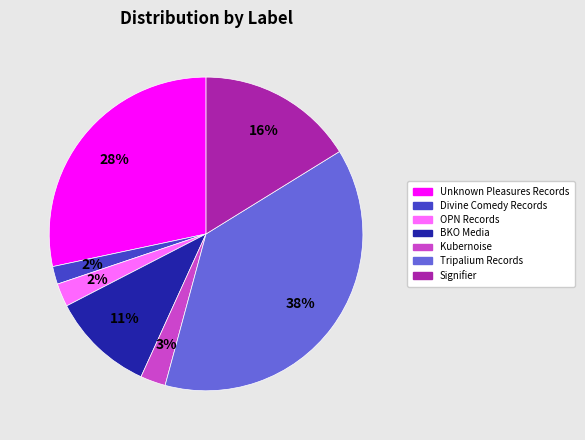

True or false: Unknown Pleasures Records accounts for 36% of the total.

False